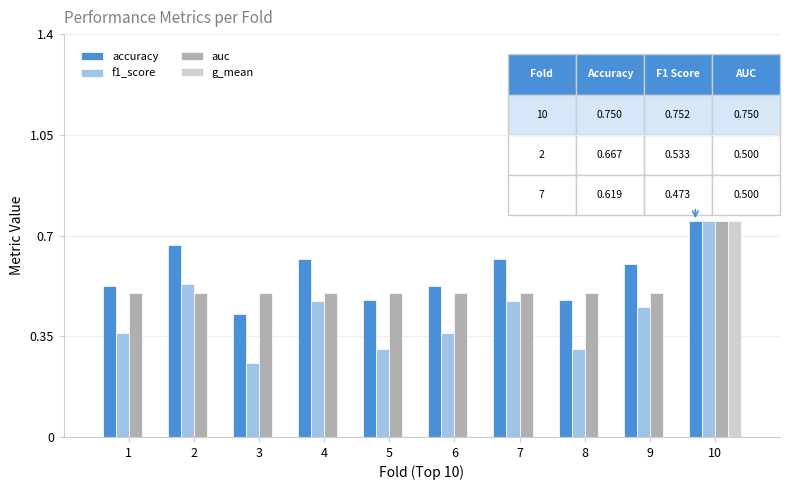

What is the total value across all series at 8?

1.3